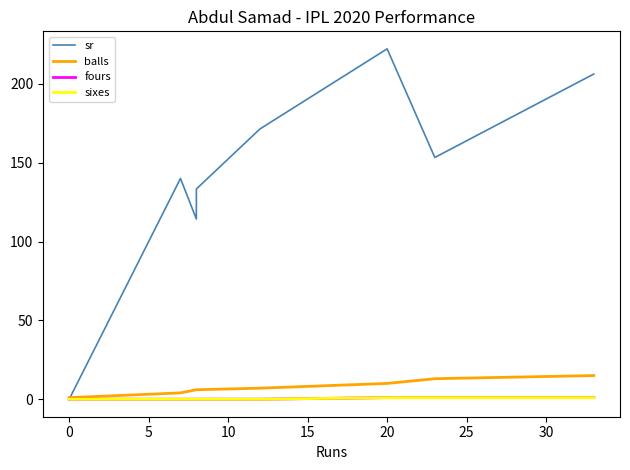

At how many categories does at least one series exceed 134?

5